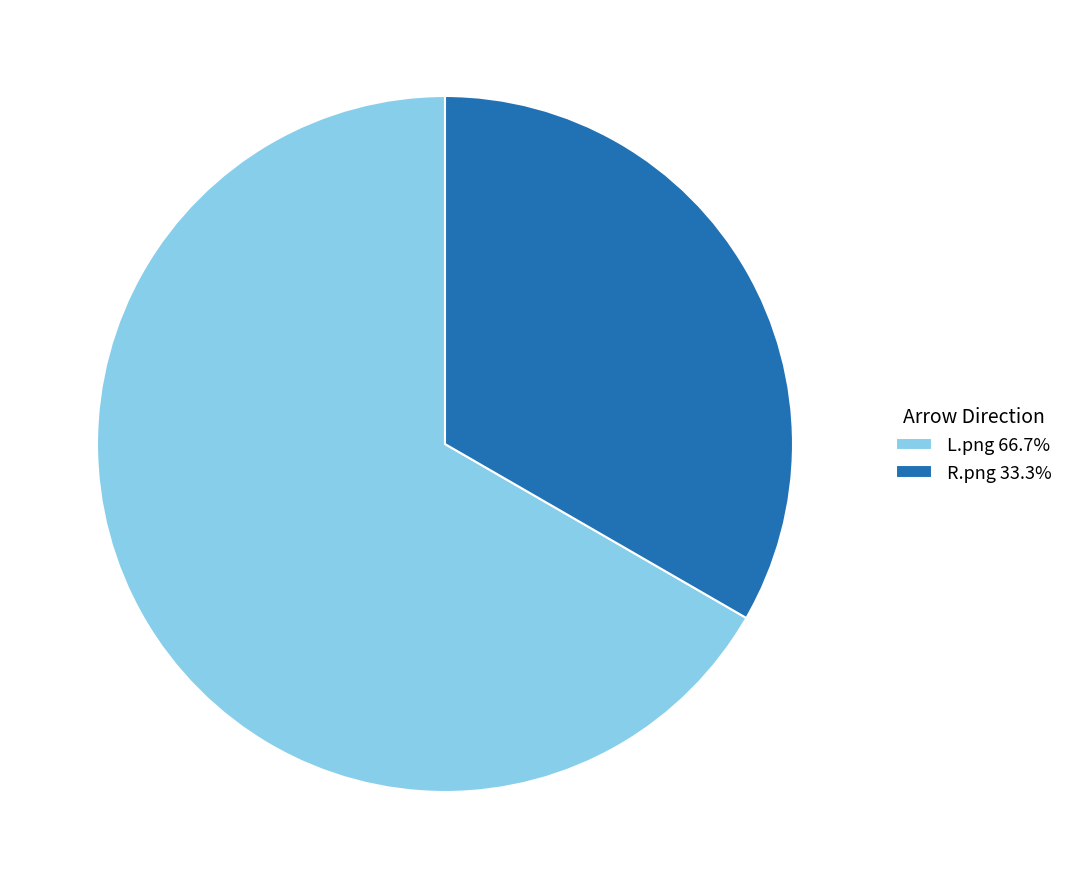

Does R.png 33.3% account for over 50% of the chart?

No